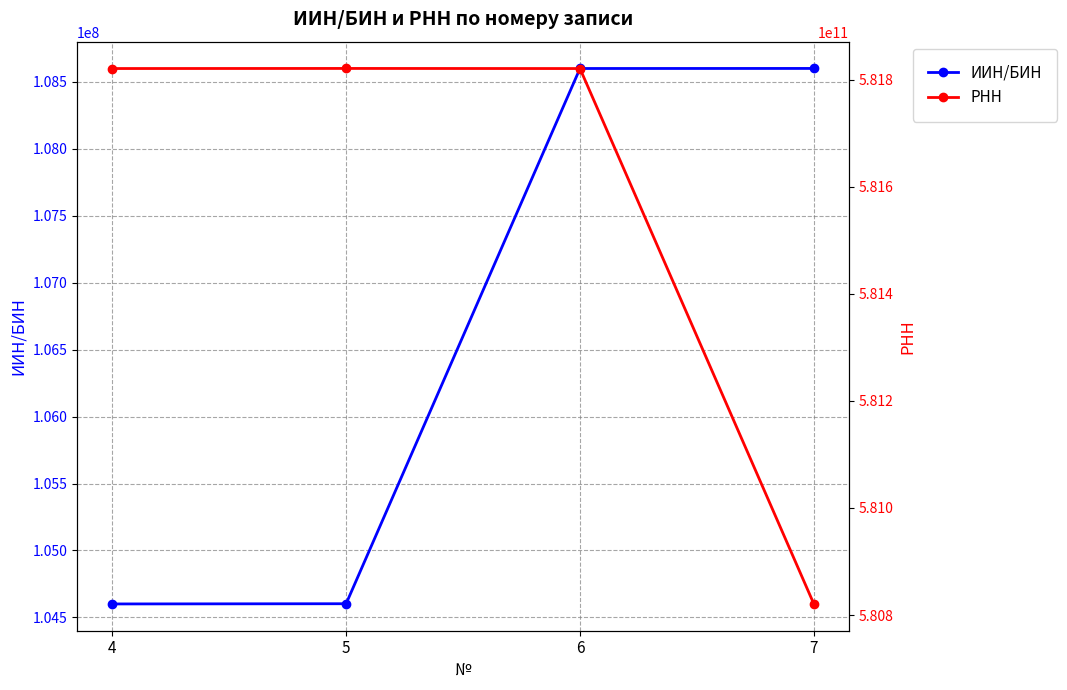

How many series are shown in this chart?

2